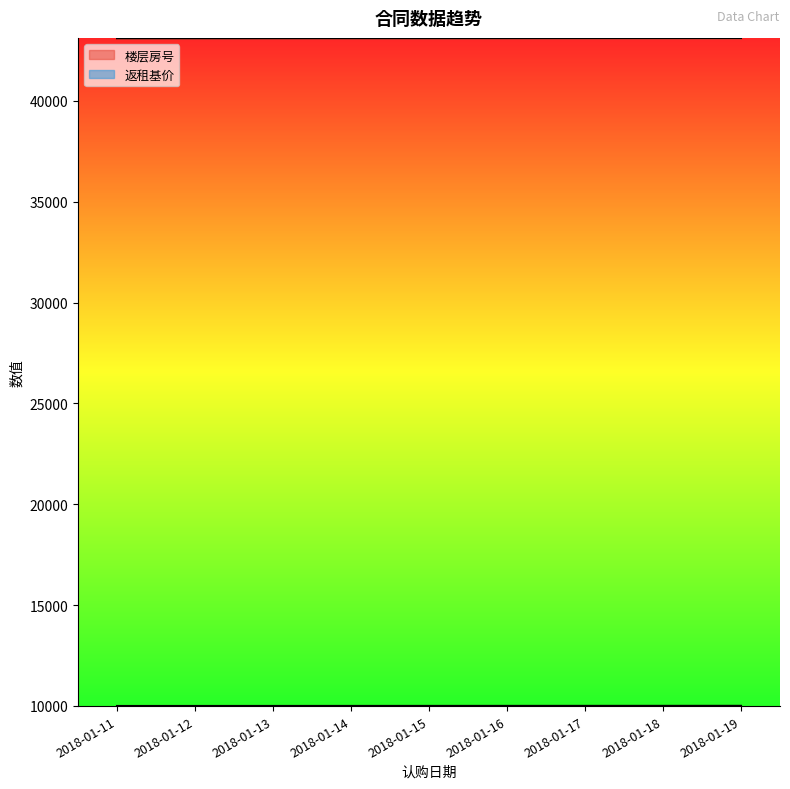

What is the value of the 返租基价 point at the 1st from the left?

10000